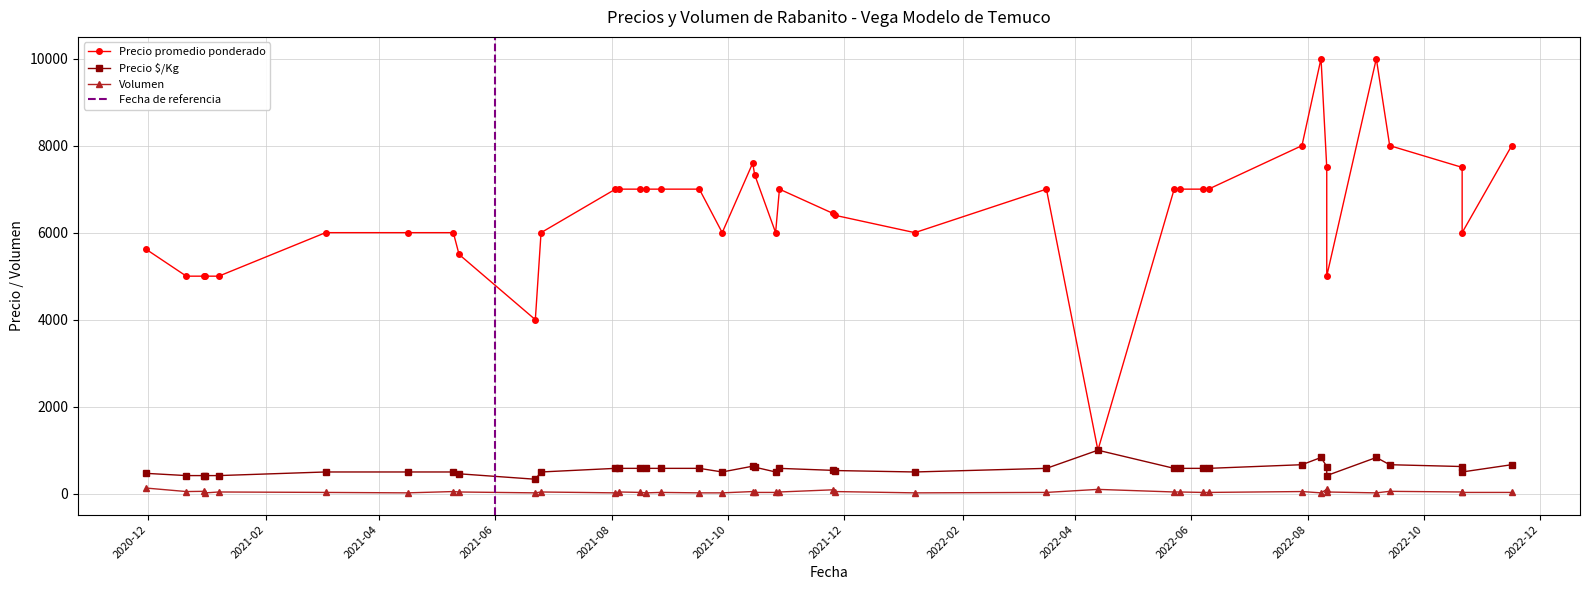

Is it true that Precio $/Kg equals 333 at 2021-06-22?

True